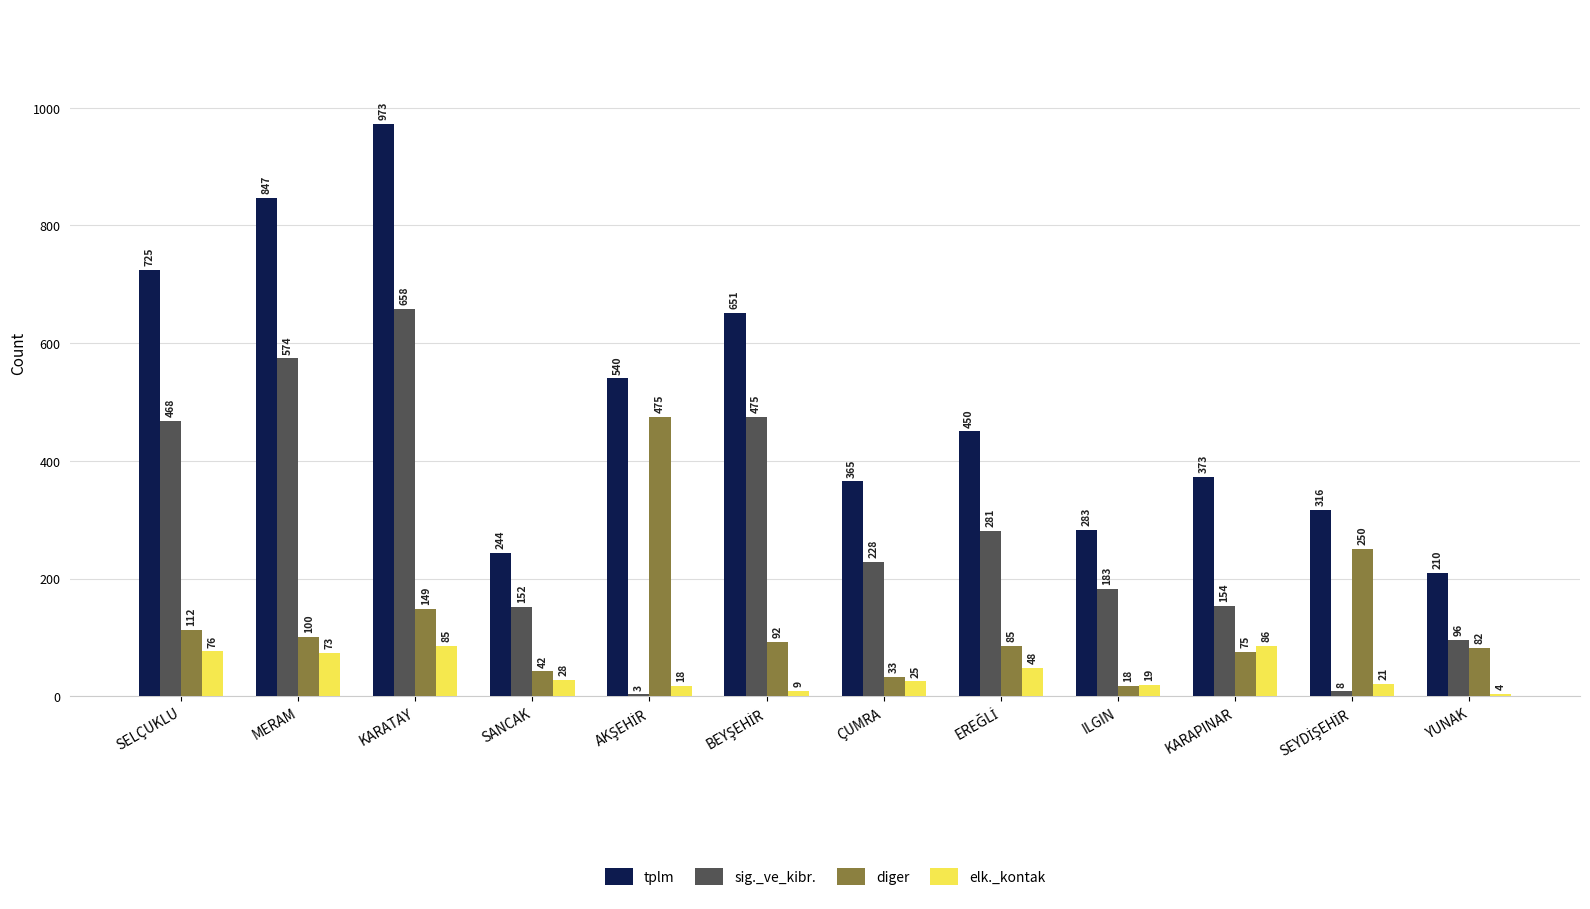

What is the sum of the tplm values at KARAPINAR and YUNAK?

583